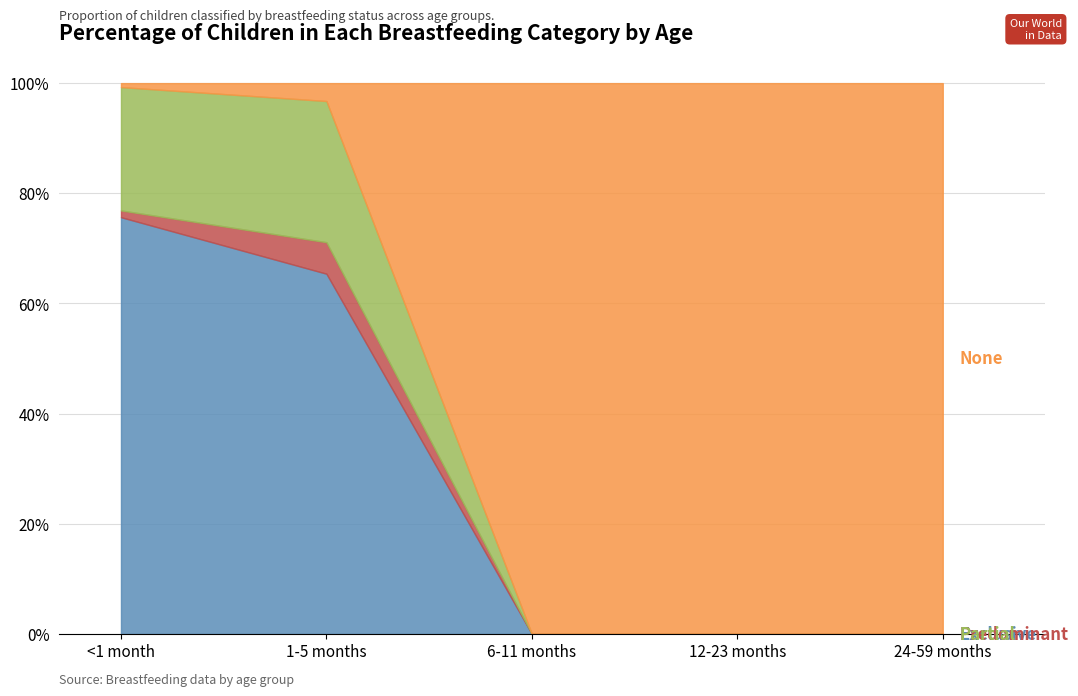

List the series in order of their peak value, highest first.

None, Exclusive, Partial, Predominant